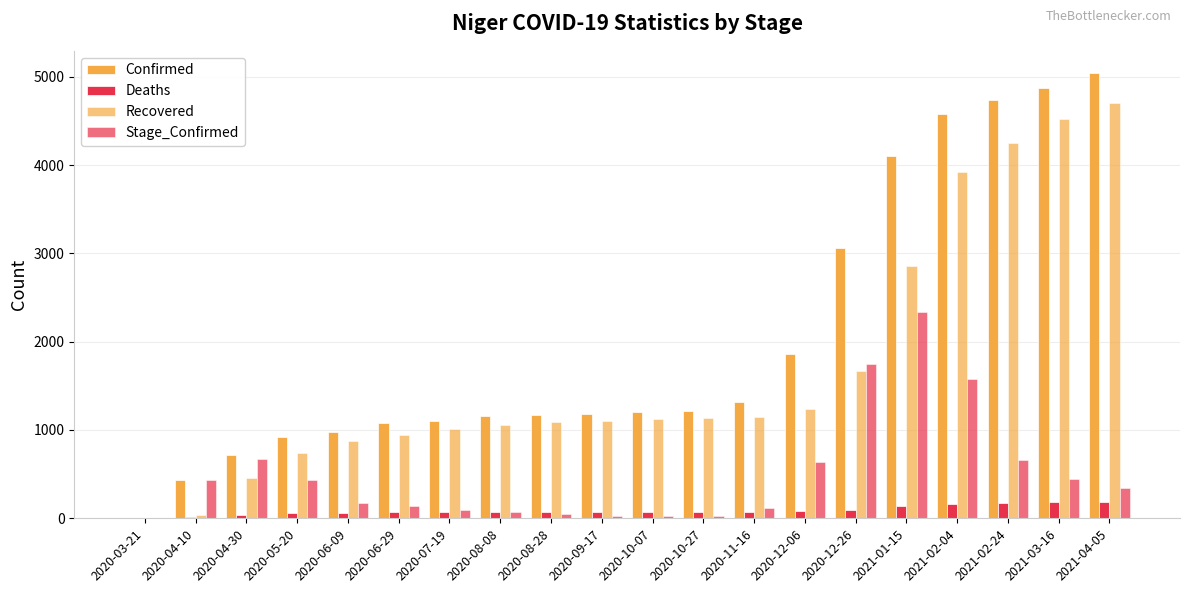

At which label is Deaths closest to 94?

2020-12-26